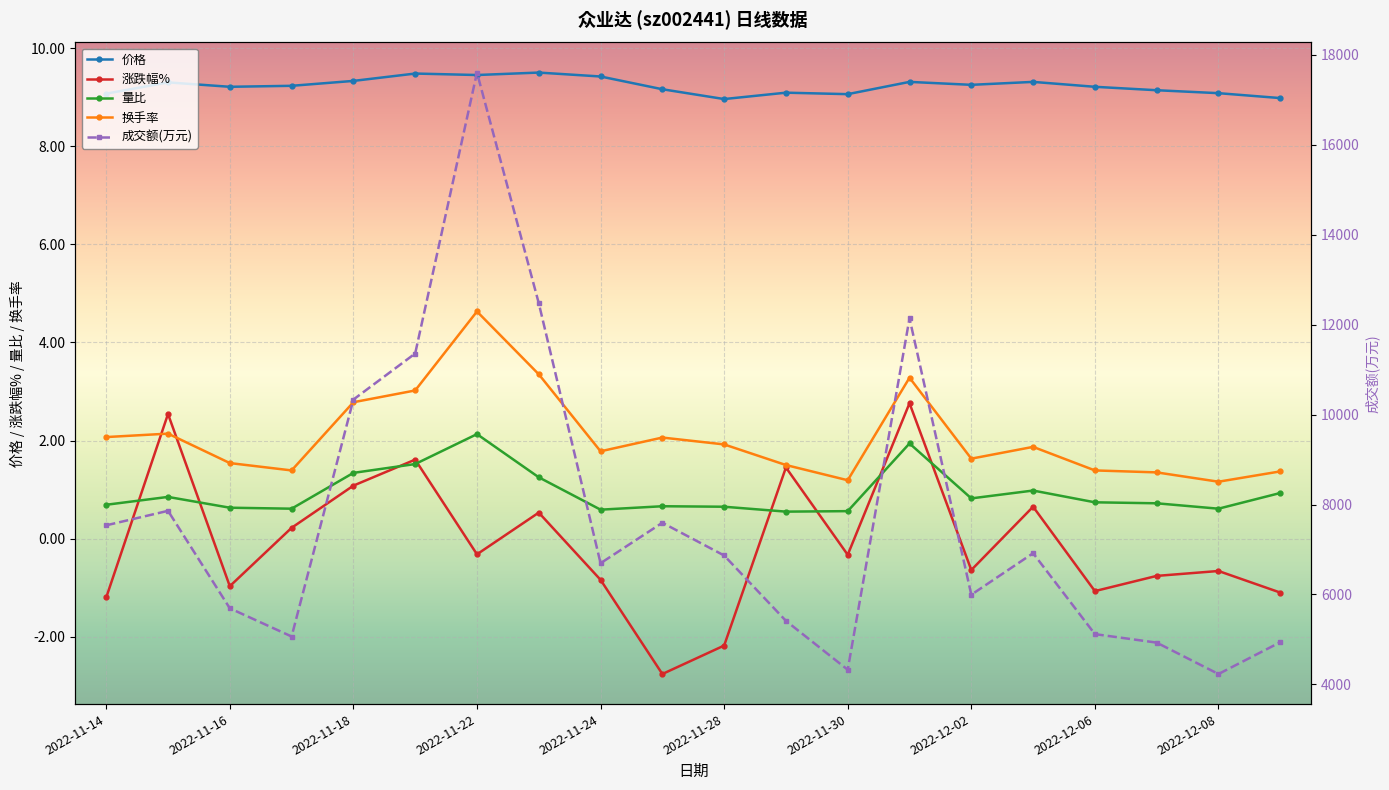

Is it true that 量比 equals 0.6 at 2022-11-30?

True